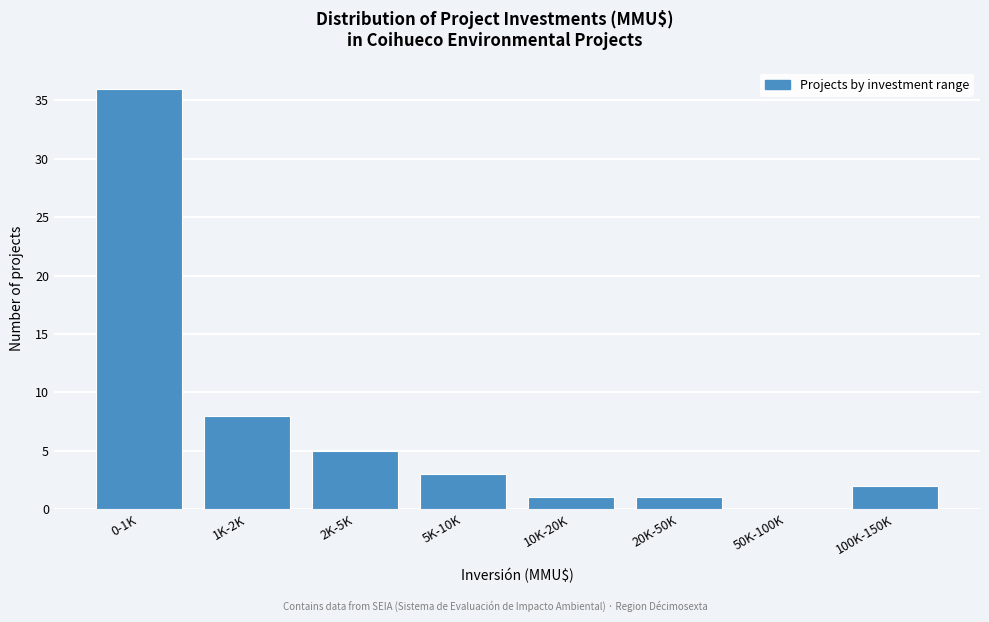

Reading left to right, transcribe all the data shown in this chart.

0-1K=36	1K-2K=8	2K-5K=5	5K-10K=3	10K-20K=1	20K-50K=1	50K-100K=0	100K-150K=2